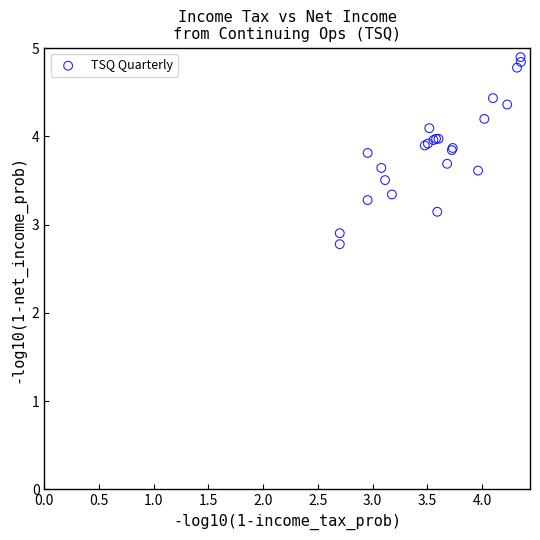

What Y value in the scatter plot is closest to 3?

2.9